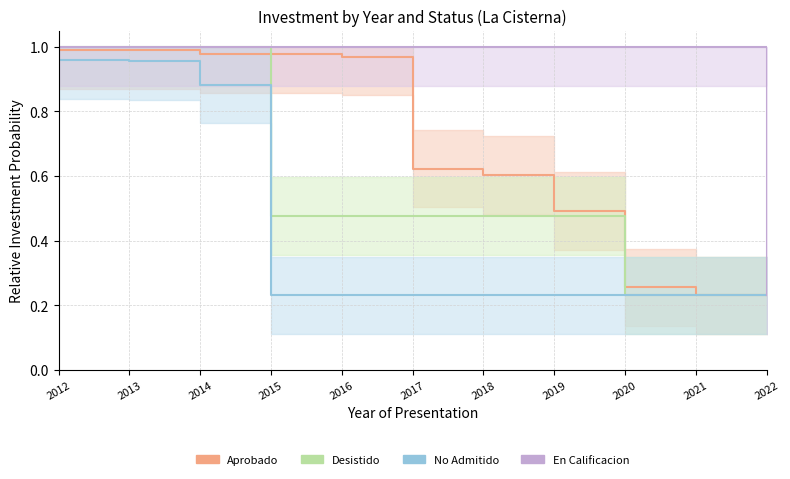

Which series has the largest range (max minus min)?

En Calificacion